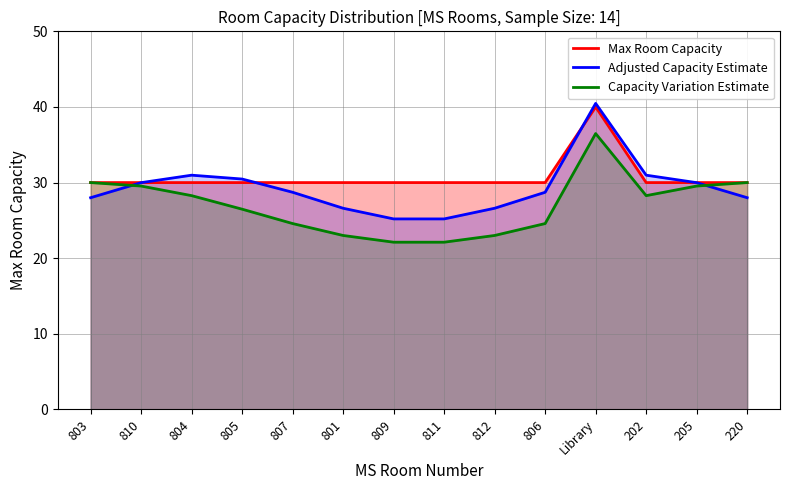

Which series has the widest spread of values?

Adjusted Capacity Estimate